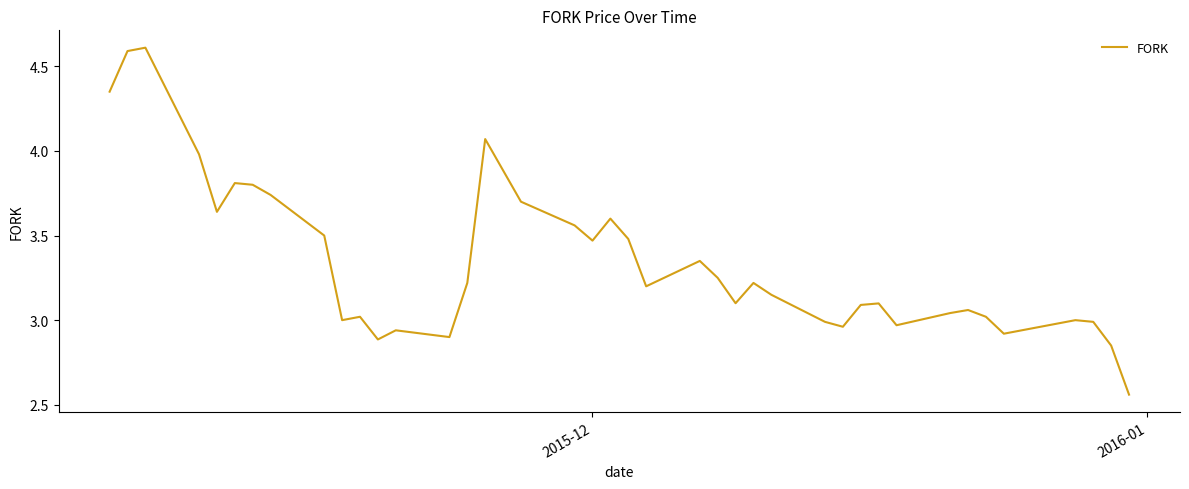

What is the maximum value shown in the chart?

4.6